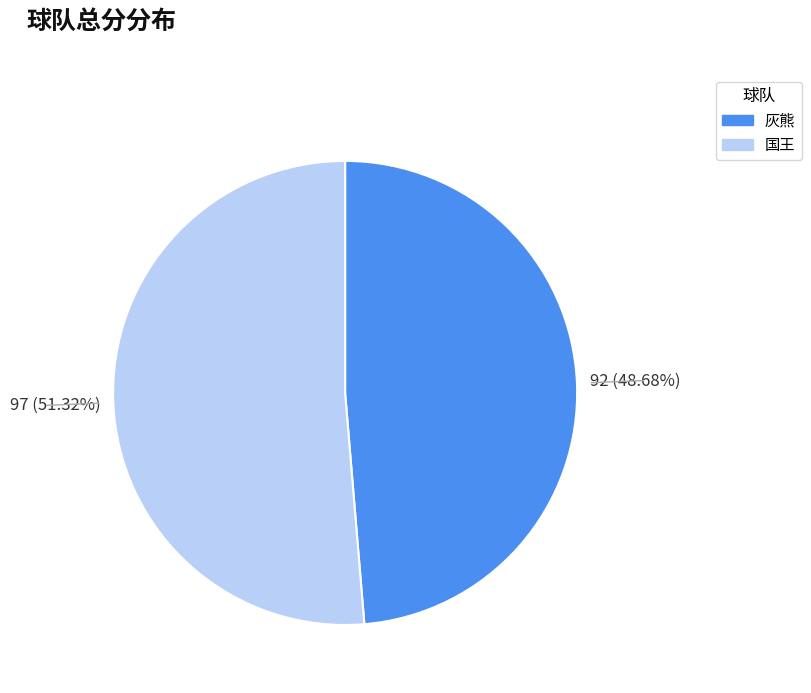

To the nearest percent, what percentage of the pie is 灰熊?

49%